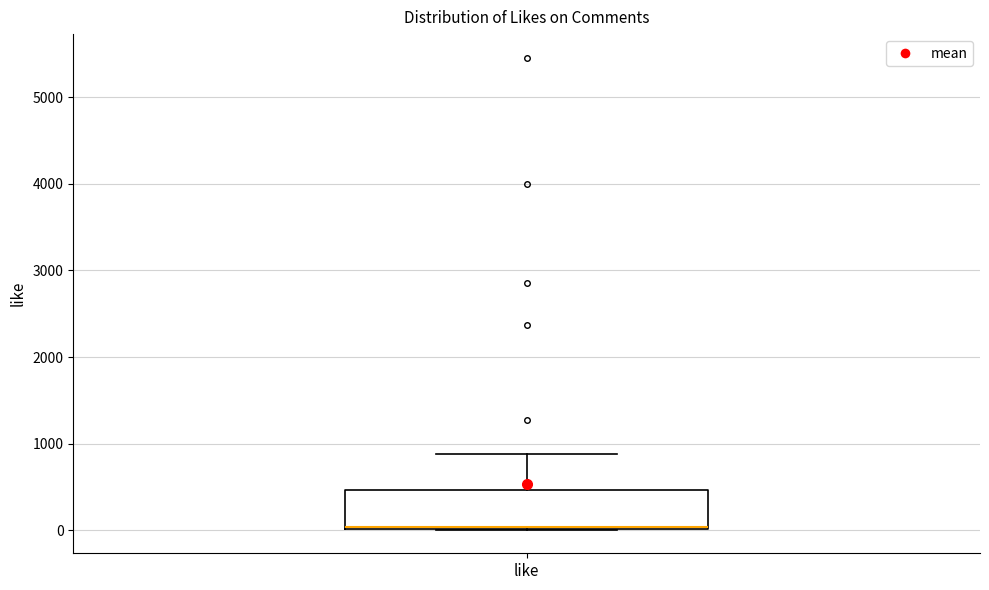

Where is the lower edge of the box for like on the y-axis? The values are not printed on the chart, so give them approximately, as read against the axis.

0